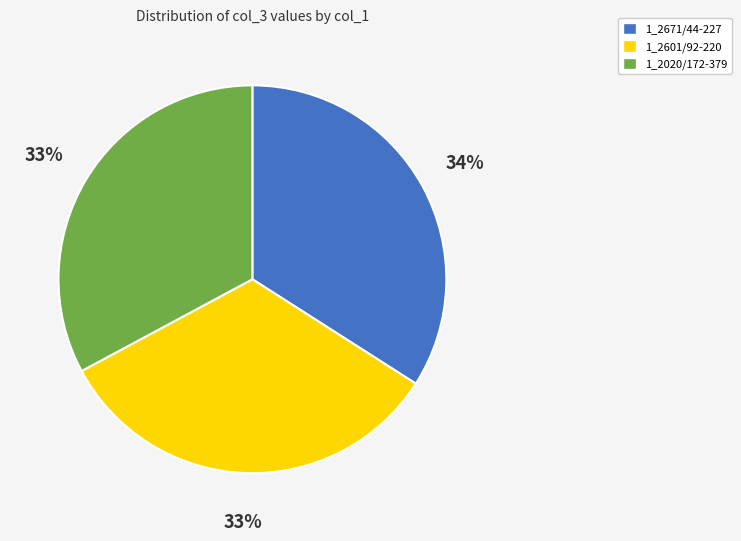

Which has a higher value, 1_2671/44-227 or 1_2020/172-379?

1_2671/44-227